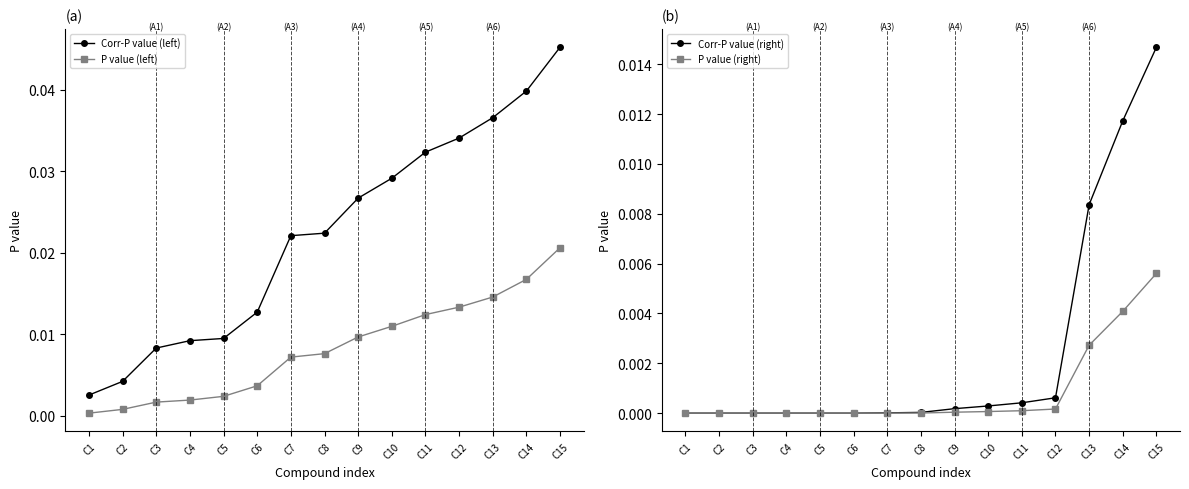

Where is P value (left) nearest to the value 0?

C1